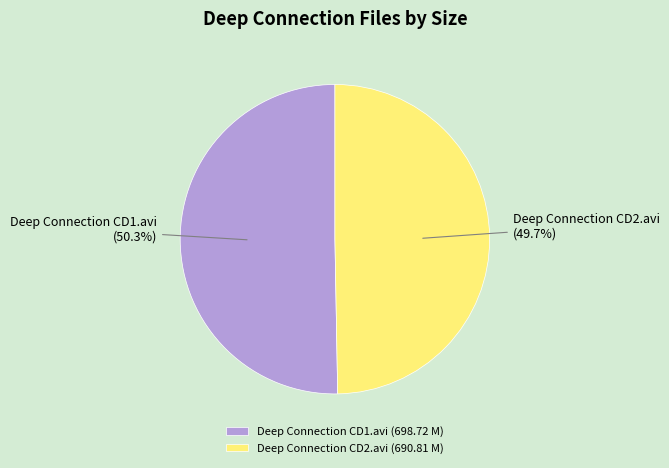

What is the total percentage of Deep Connection CD1.avi and Deep Connection CD2.avi?

100.0%